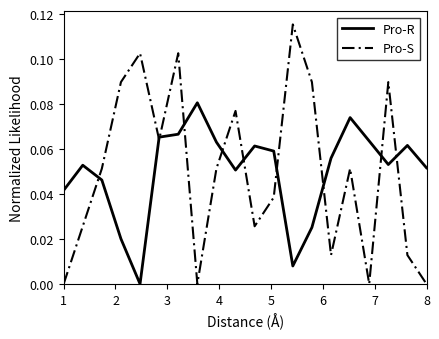

Does the chart display data point markers on the line(s)?

No